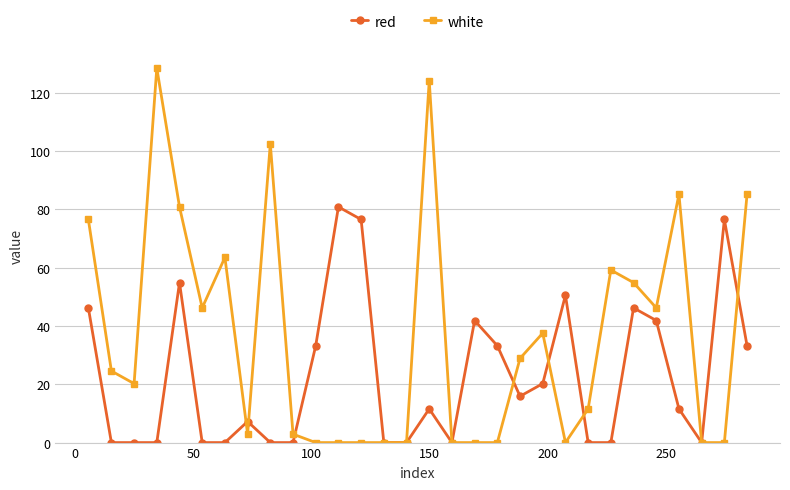

True or false: white has more than 1 points higher than both neighbors.

True